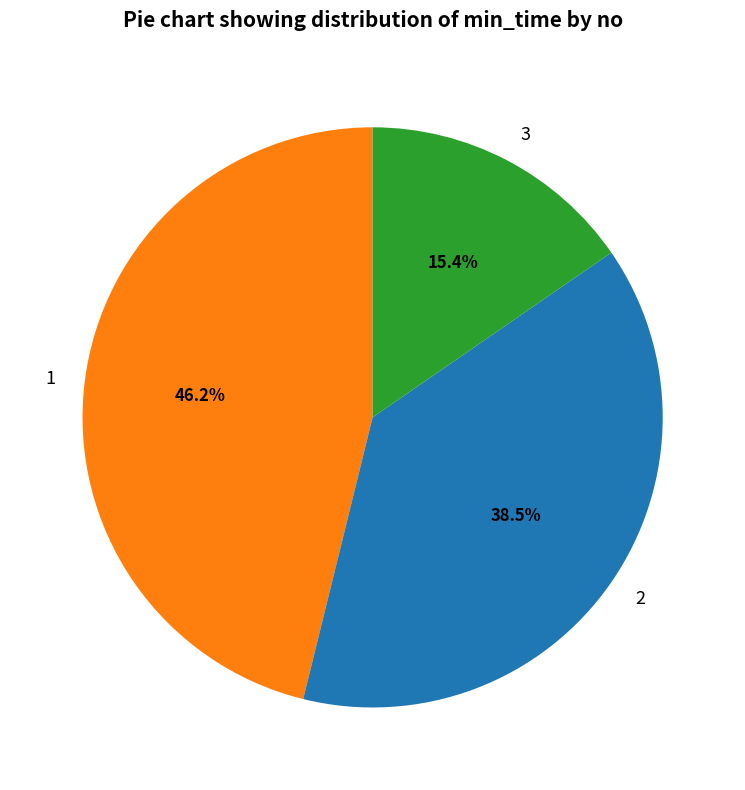

How many segments does this pie chart have?

3